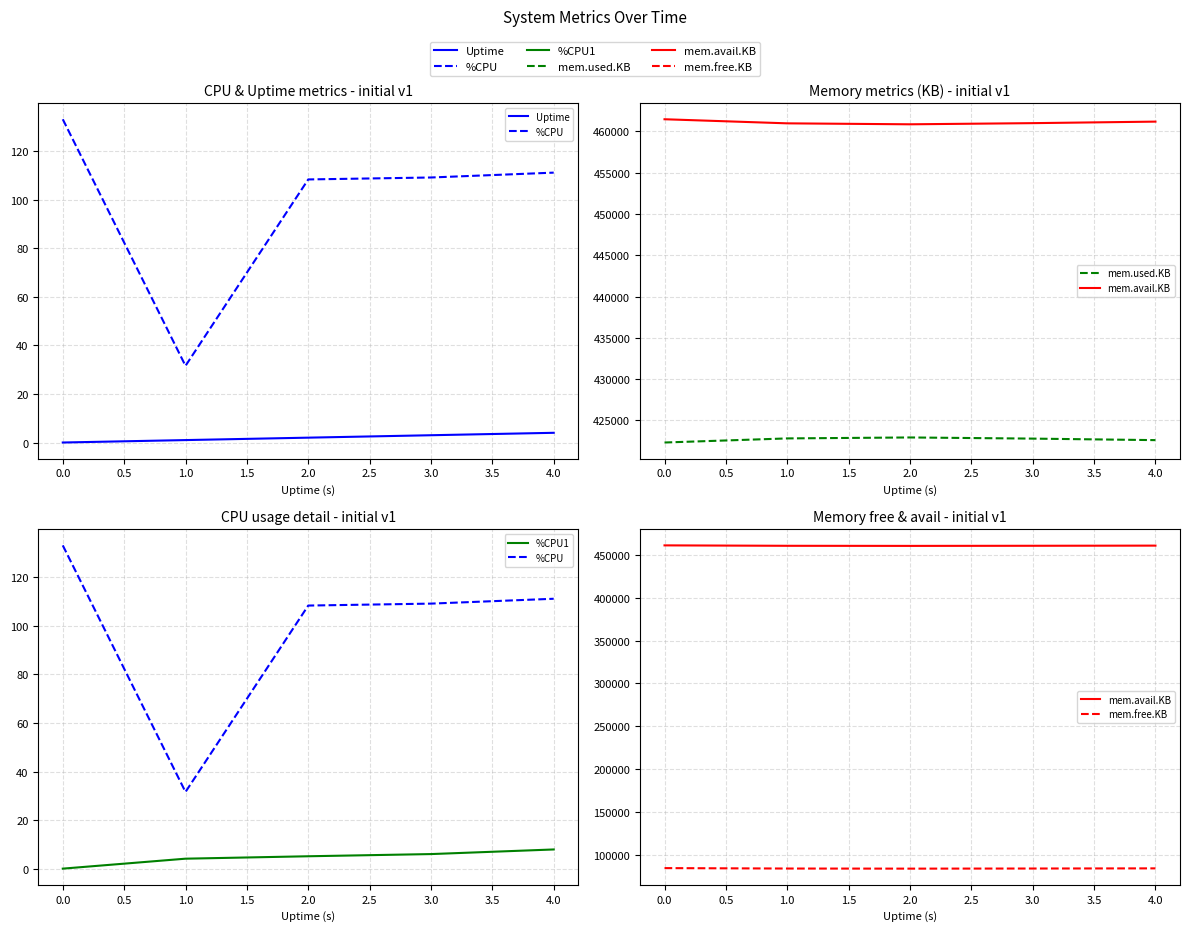

How many data points in %CPU are above 109?

3